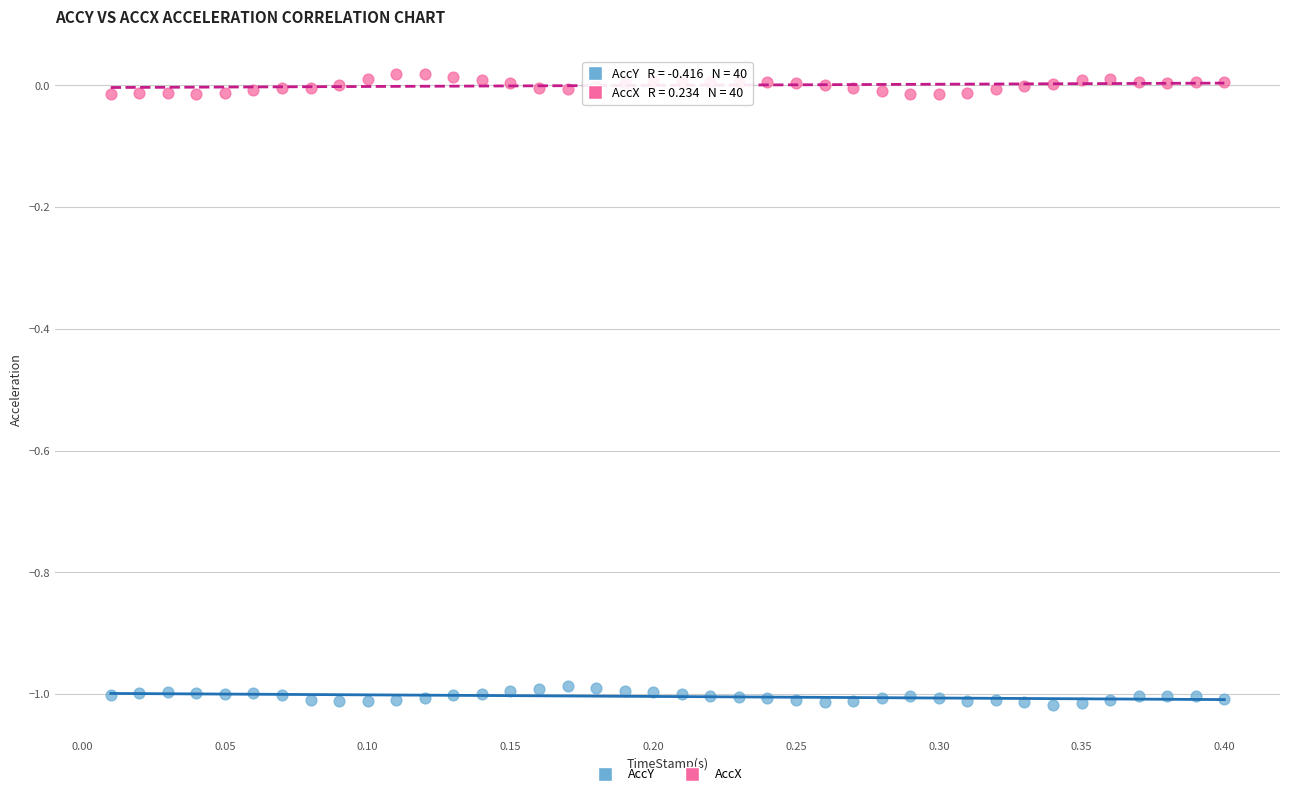

Which series reaches the minimum Y coordinate?

AccY